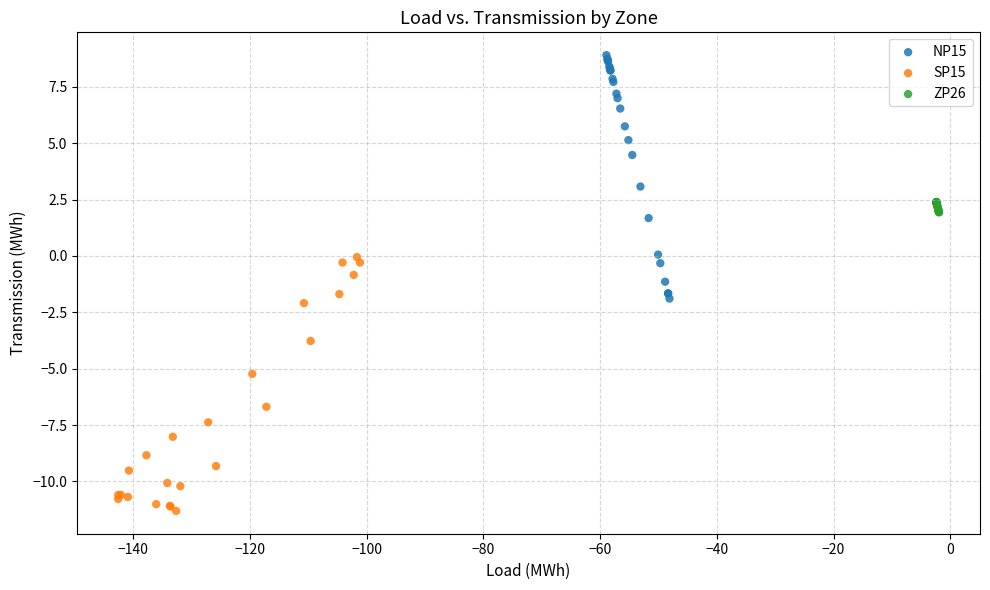

Which series contains the lowest Y value?

SP15